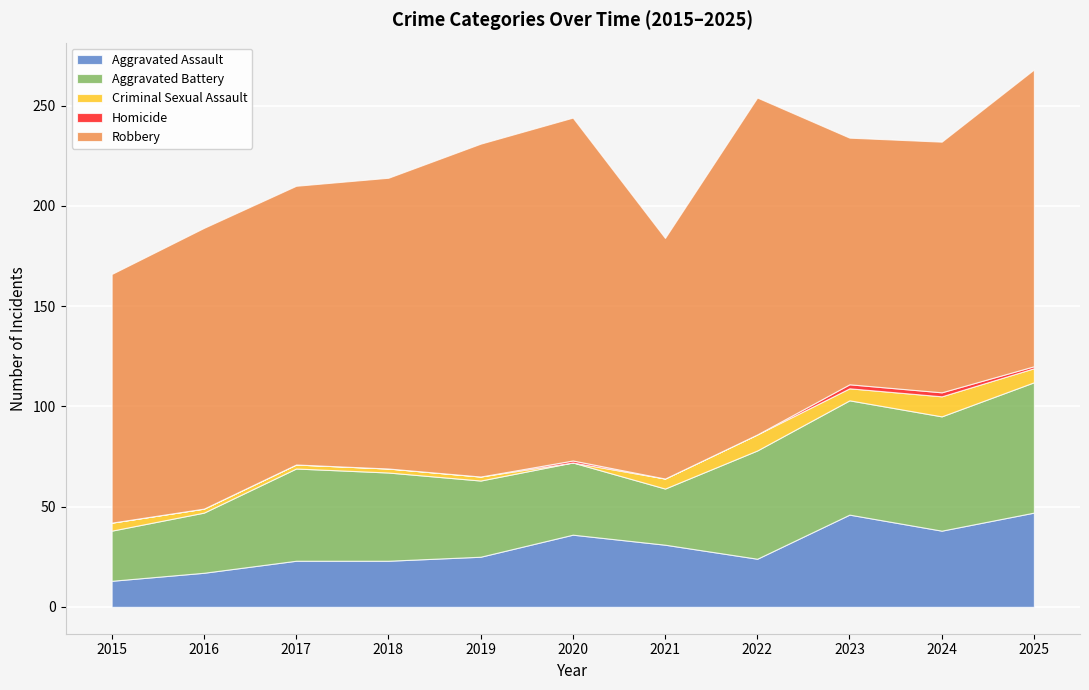

What is the maximum value for Aggravated Assault?

47